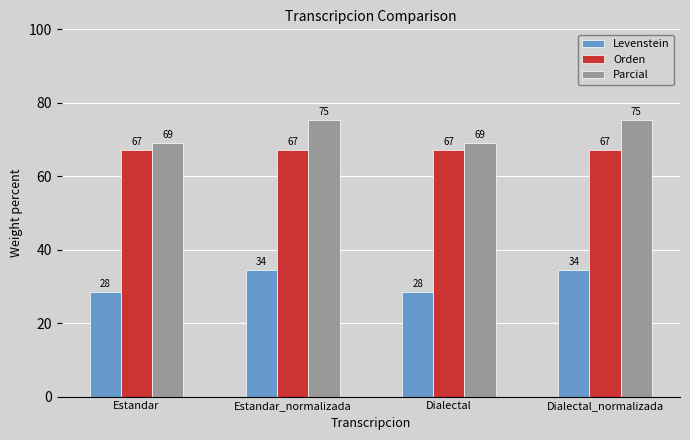

How many bars are there in total?

12